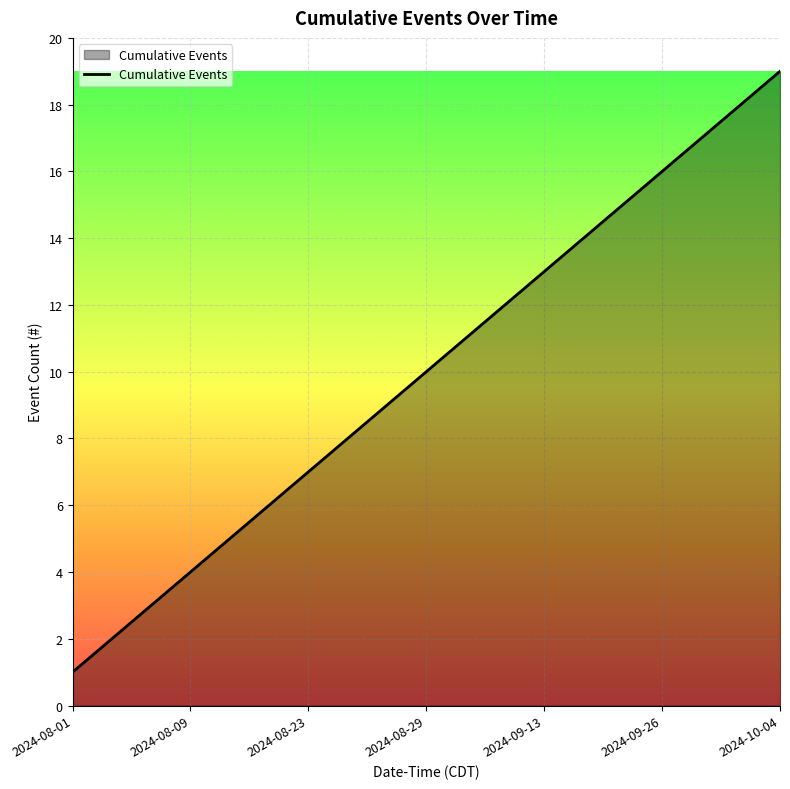

Does the chart have visible grid lines?

Yes